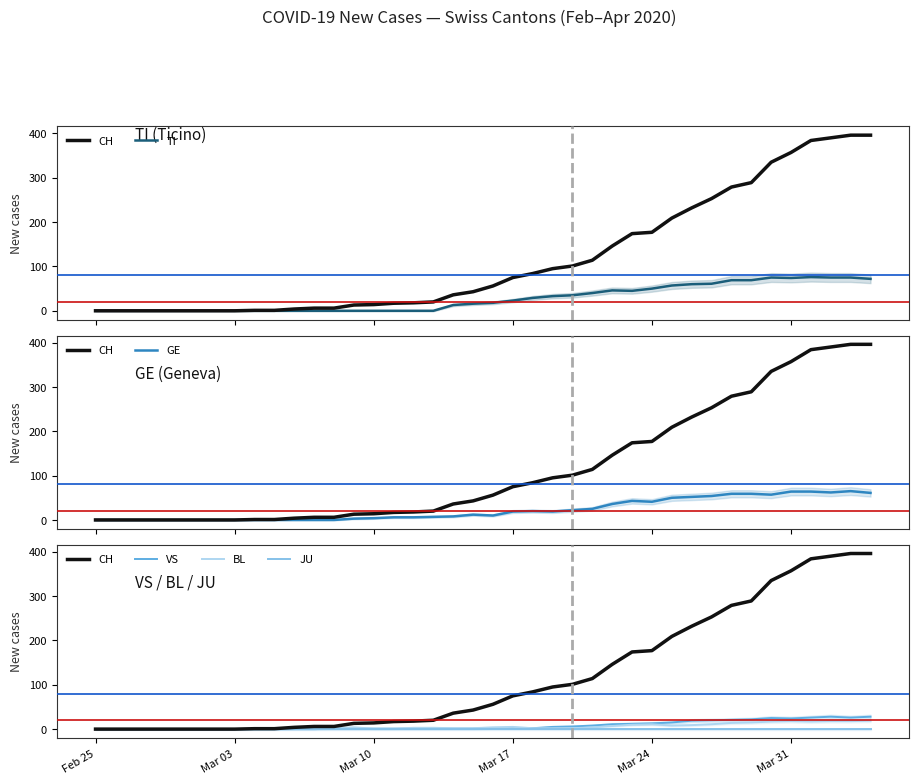

Which has a higher value, 2020-03-27 or 2020-03-26?

2020-03-27